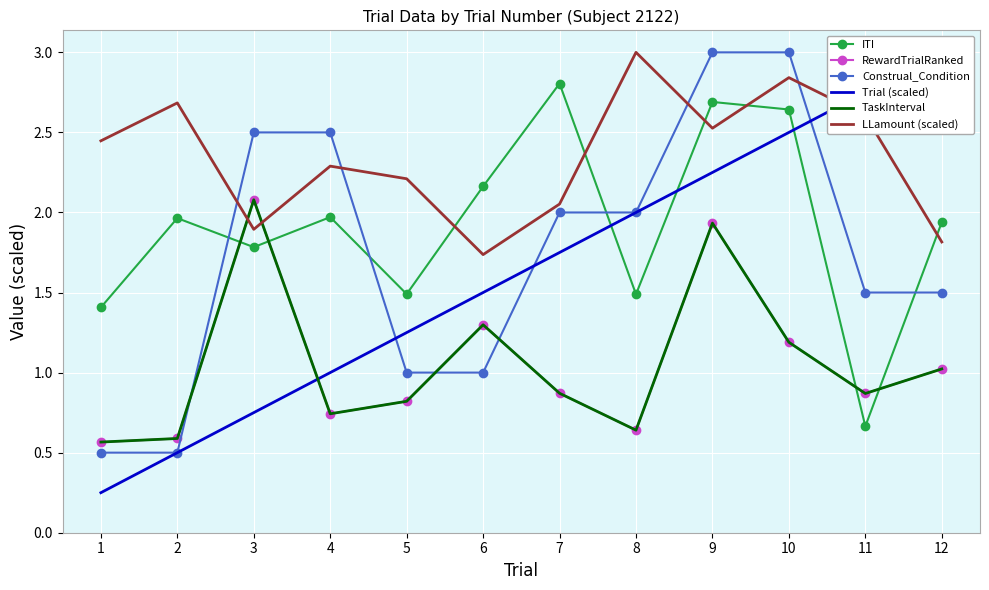

Reading right to left, extract all data points from this chart.

ITI: 1.9	0.7	2.6	2.7	1.5	2.8	2.2	1.5	2.0	1.8	2.0	1.4
RewardTrialRanked: 1.0	0.9	1.2	1.9	0.6	0.9	1.3	0.8	0.7	2.1	0.6	0.6
Construal_Condition: 1.5	1.5	3.0	3.0	2.0	2.0	1.0	1.0	2.5	2.5	0.5	0.5
Trial (scaled): 3.0	2.8	2.5	2.2	2.0	1.8	1.5	1.2	1.0	0.8	0.5	0.2
TaskInterval: 1.0	0.9	1.2	1.9	0.6	0.9	1.3	0.8	0.7	2.1	0.6	0.6
LLamount (scaled): 1.8	2.6	2.8	2.5	3.0	2.1	1.7	2.2	2.3	1.9	2.7	2.4